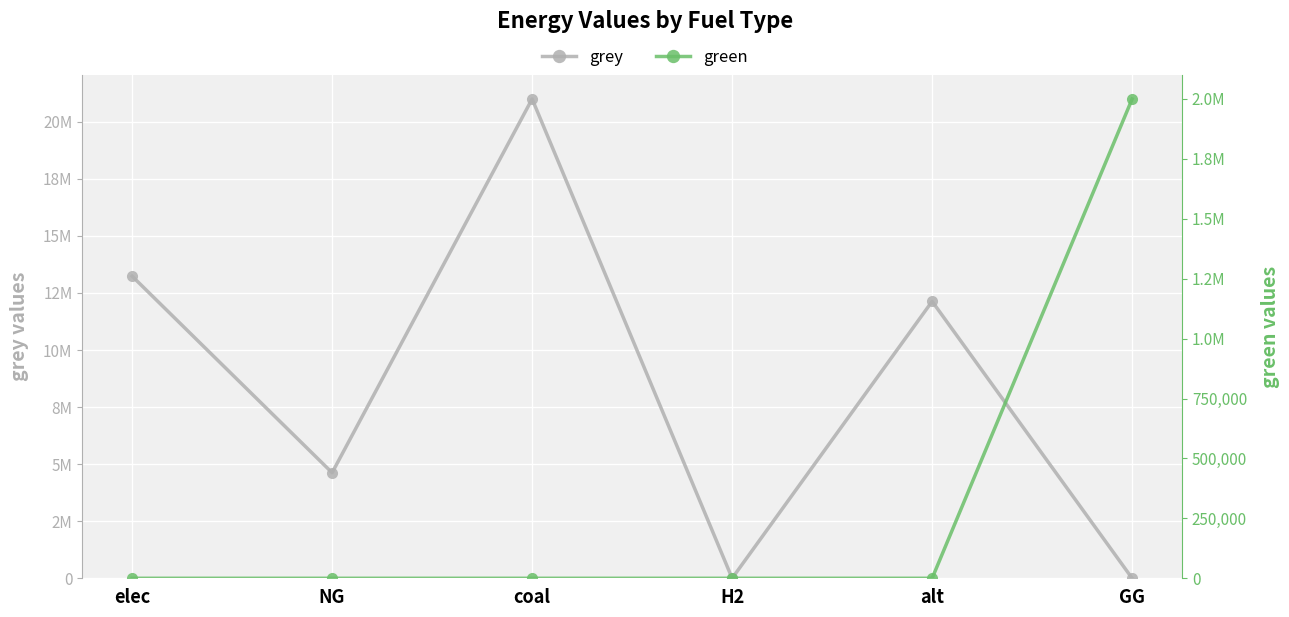

Reading right to left, list all the values displayed in this chart.

grey: GG=0.0	alt=12132210.4	H2=0.0	coal=21000052.8	NG=4625006.2	elec=13236821.7
green: GG=2000000.0	alt=0.0	H2=0.0	coal=0.0	NG=0.0	elec=0.0